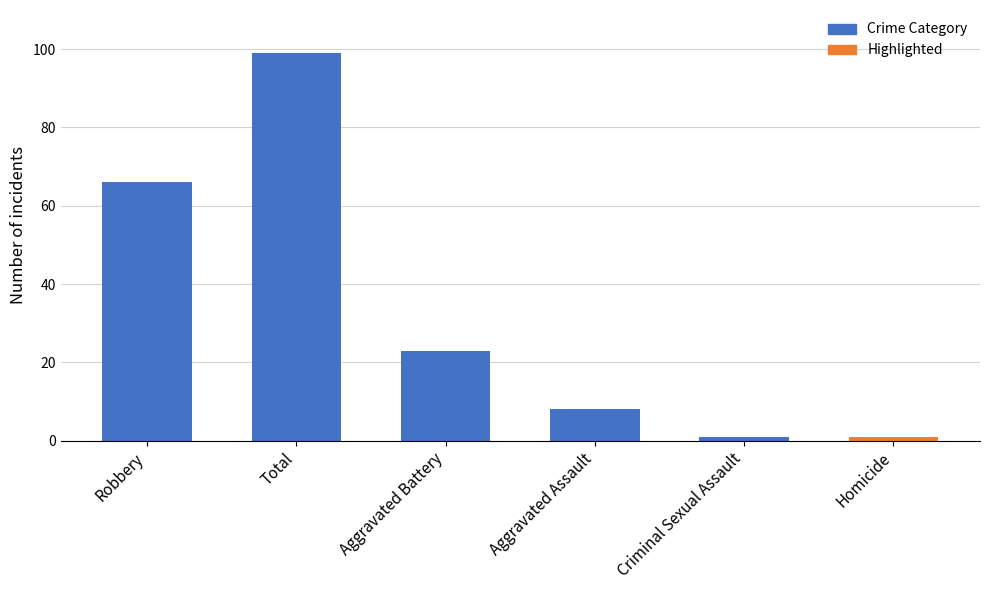

What is the value of the 4th bar from the left?

8